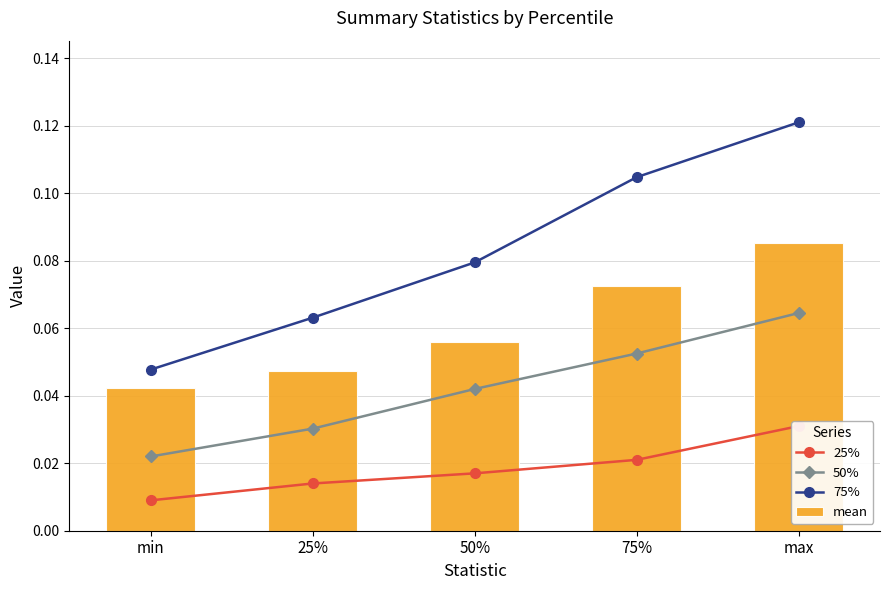

Rank the series at 25% from highest to lowest value.

75%, mean, 50%, 25%